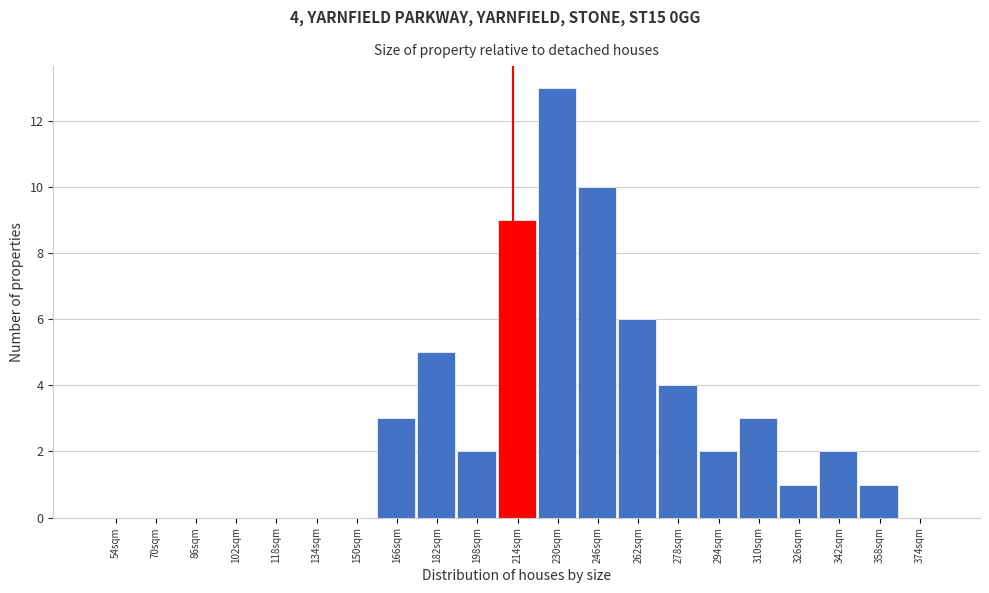

Reading right to left, what are all the values shown in this chart?

374sqm=0	358sqm=1	342sqm=2	326sqm=1	310sqm=3	294sqm=2	278sqm=4	262sqm=6	246sqm=10	230sqm=13	214sqm=9	198sqm=2	182sqm=5	166sqm=3	150sqm=0	134sqm=0	118sqm=0	102sqm=0	86sqm=0	70sqm=0	54sqm=0